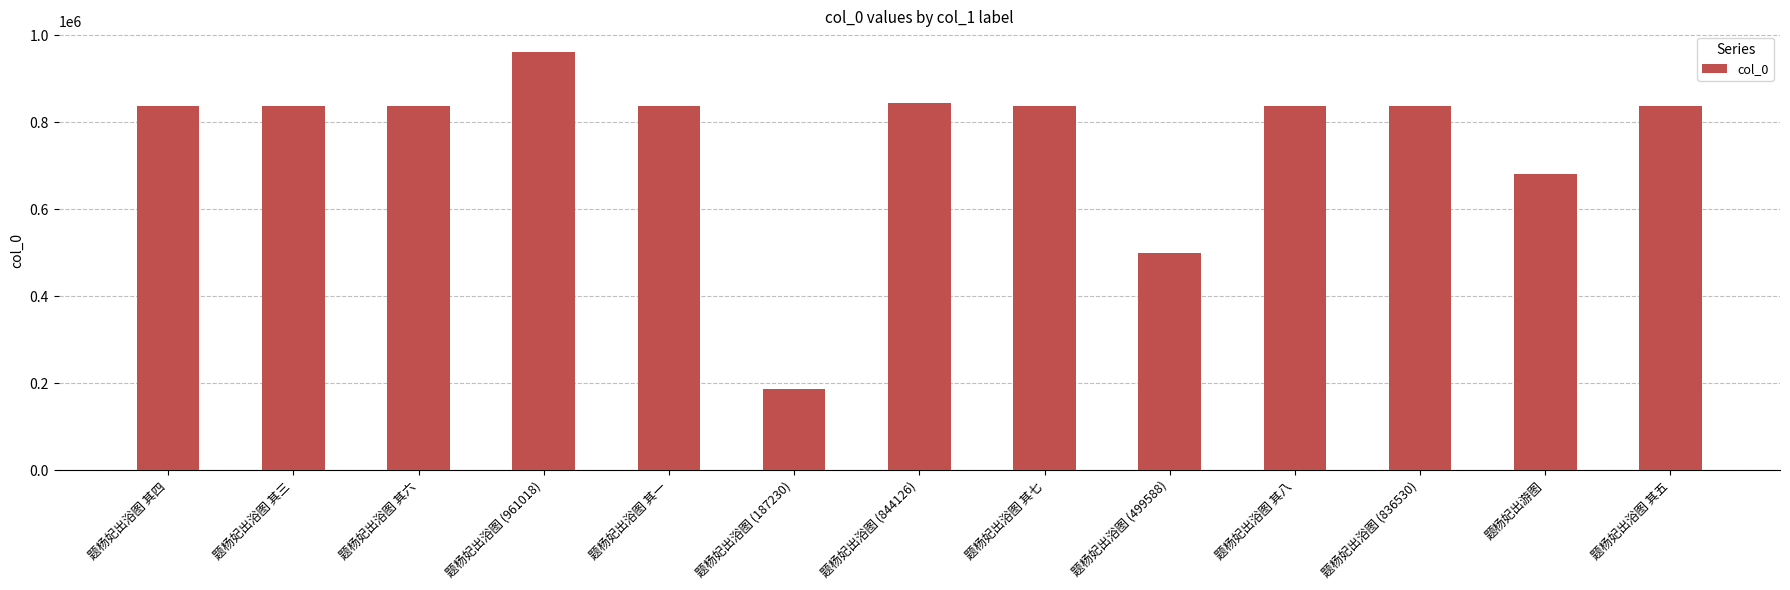

What is the minimum value shown in the chart?

187230